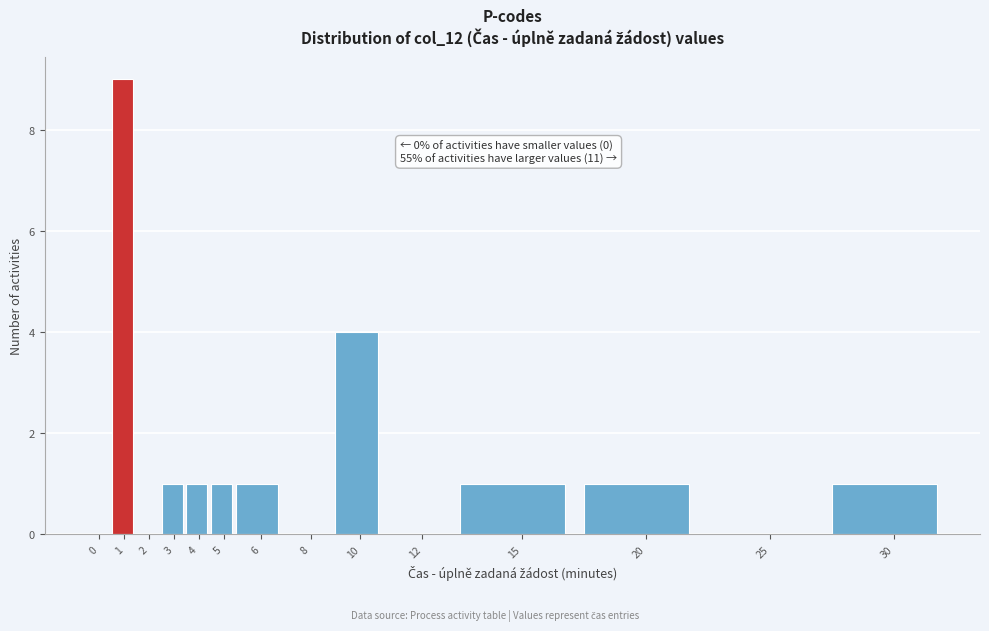

Reading left to right, transcribe all the data shown in this chart.

0=0	1=9	2=0	3=1	4=1	5=1	6=1	8=0	10=4	12=0	15=1	20=1	25=0	30=1